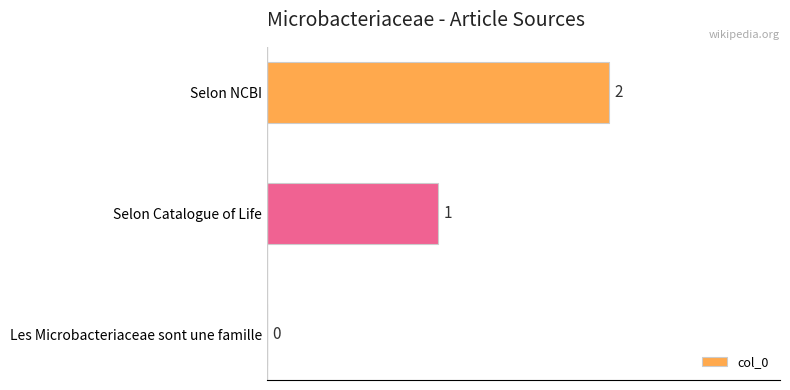

Between Les Microbacteriaceae sont une famille and Selon NCBI, which is larger?

Selon NCBI